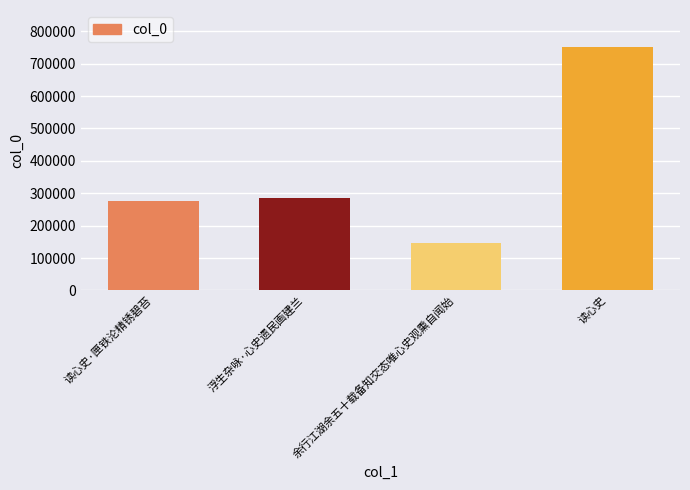

List the labels in order of value, smallest first.

余行江湖余五十载备知交态唯心史观熏自闻始, 读心史·匣铁沦精锈碧苔, 浮生杂咏·心史遗民画建兰, 读心史